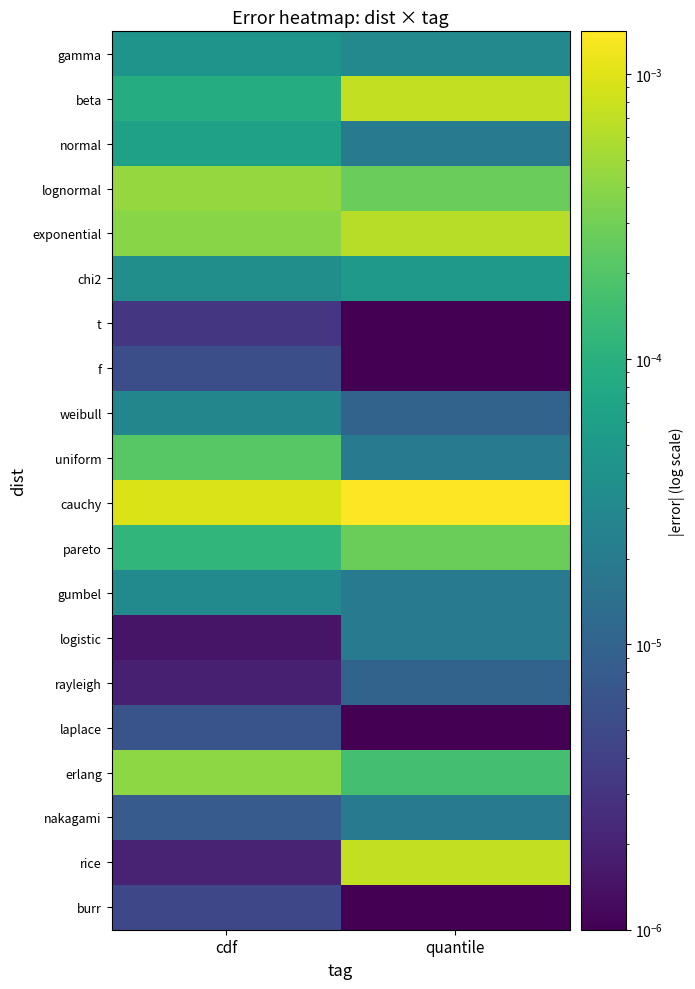

Count the number of categories in the chart.

2